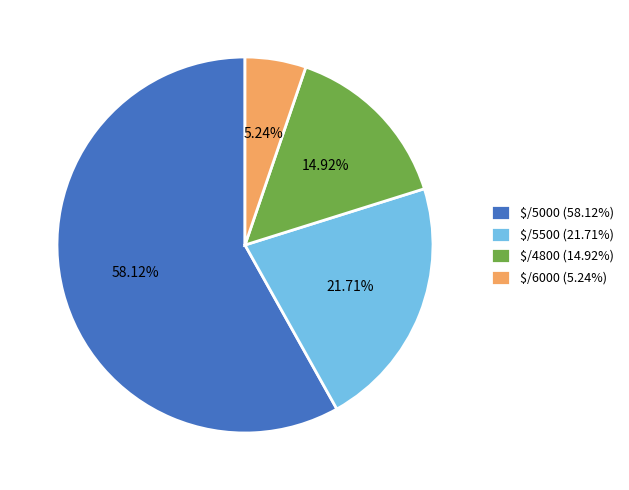

How many segments does this pie chart have?

4